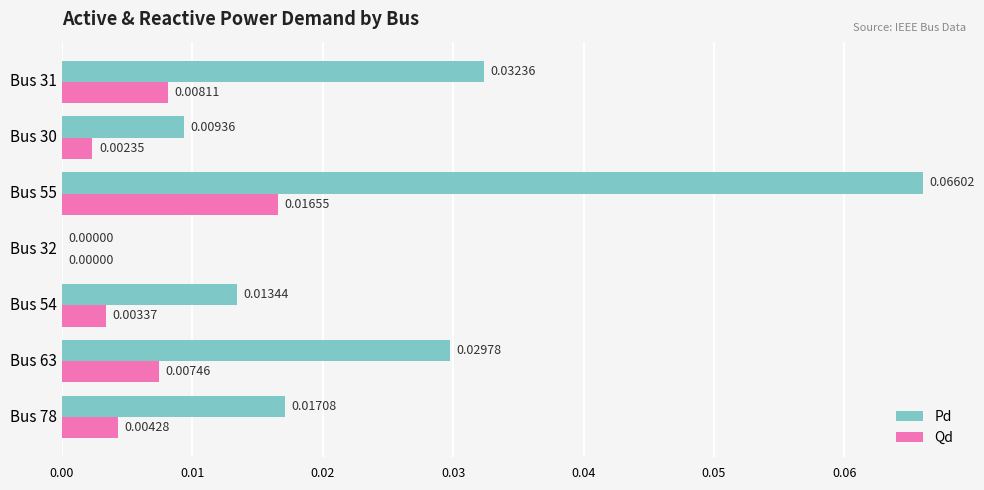

Which series changed the most between Bus 30 and Bus 31?

Pd